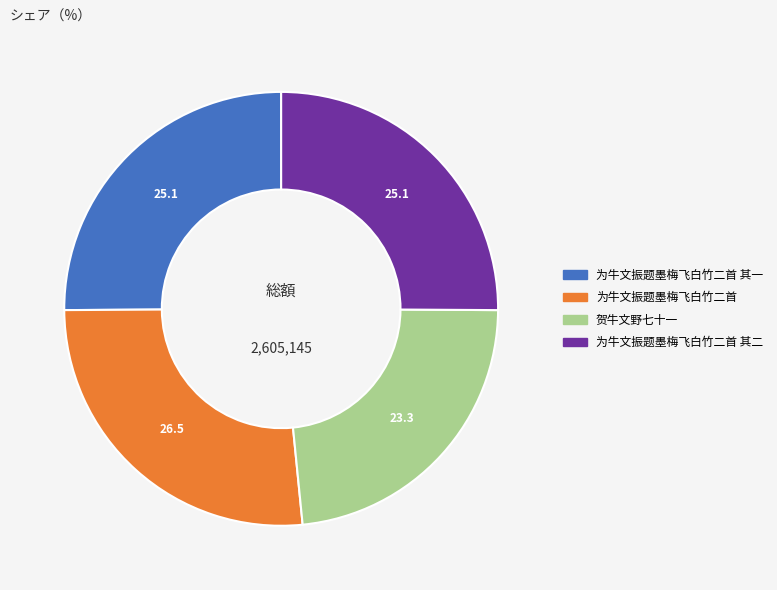

Does any single category account for the majority?

No